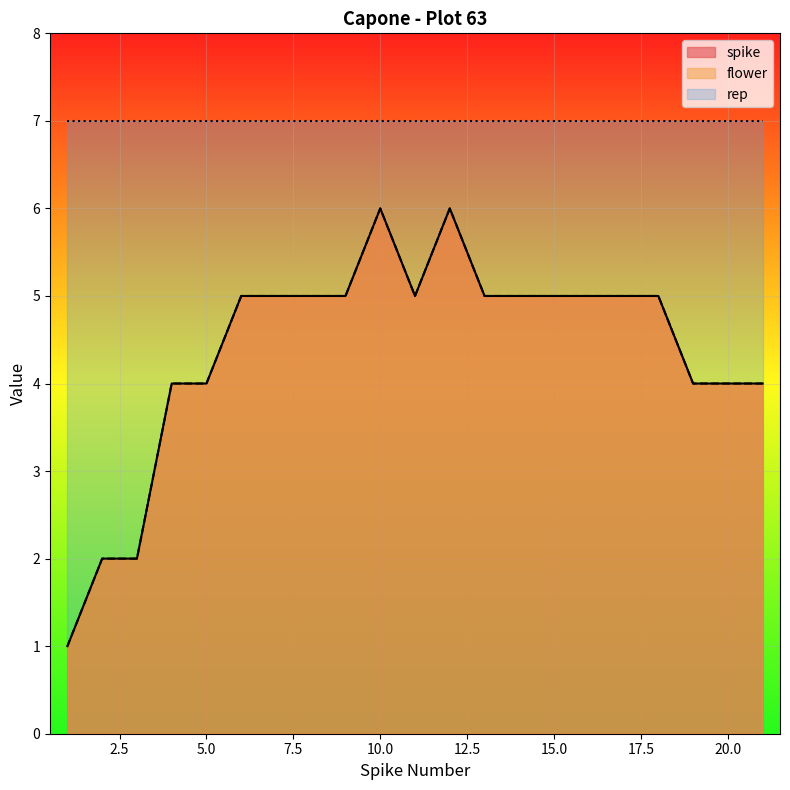

What is the highest value of the flower series?

6